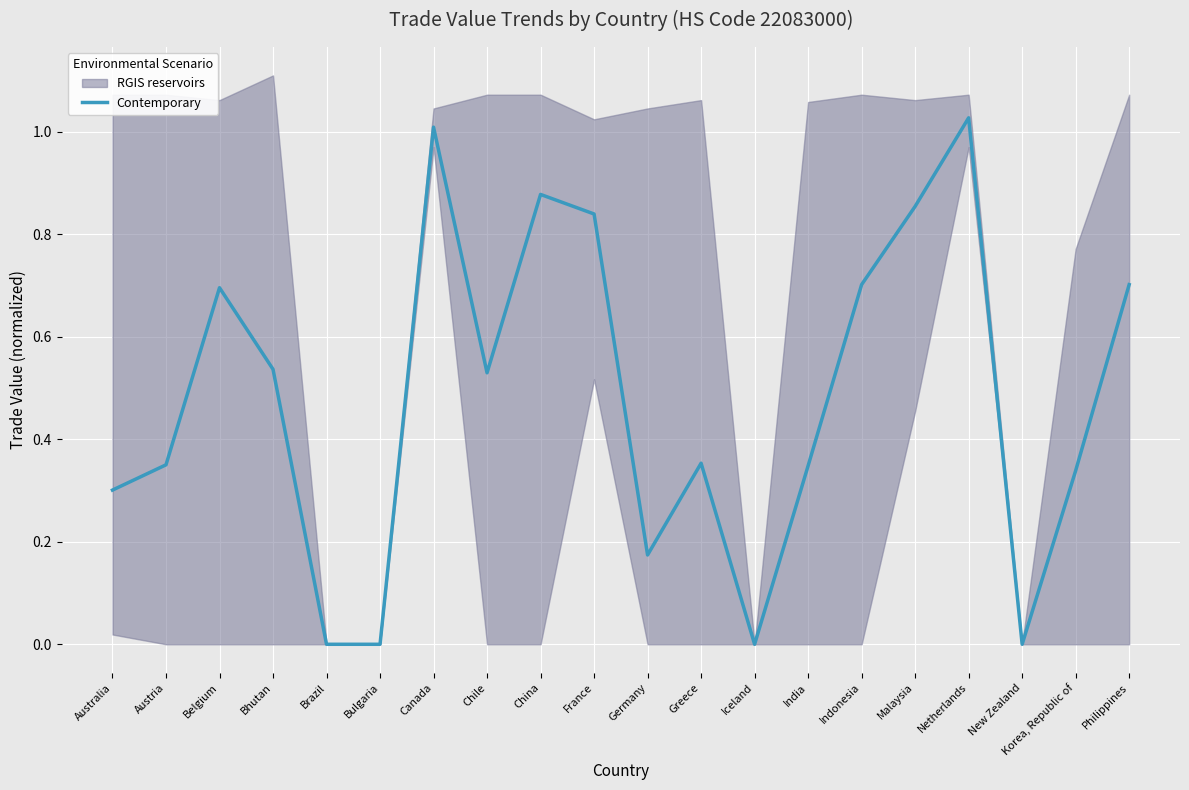

Where is the first local minimum?

Chile